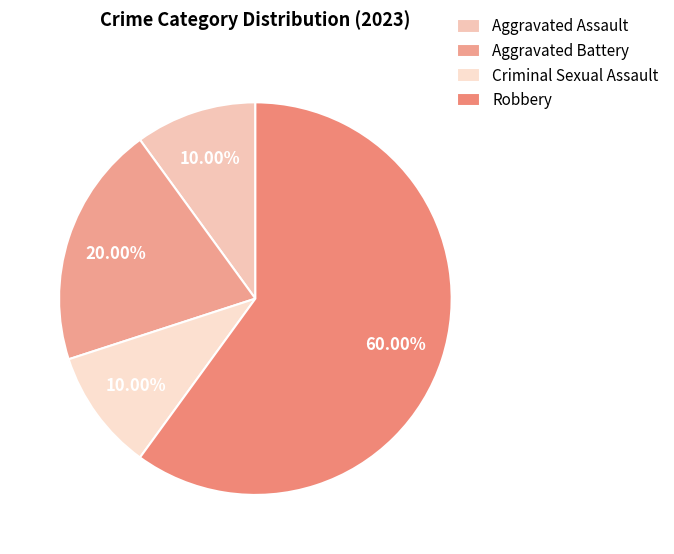

What is the ratio of the value at Aggravated Battery to the value at Criminal Sexual Assault?

2.0